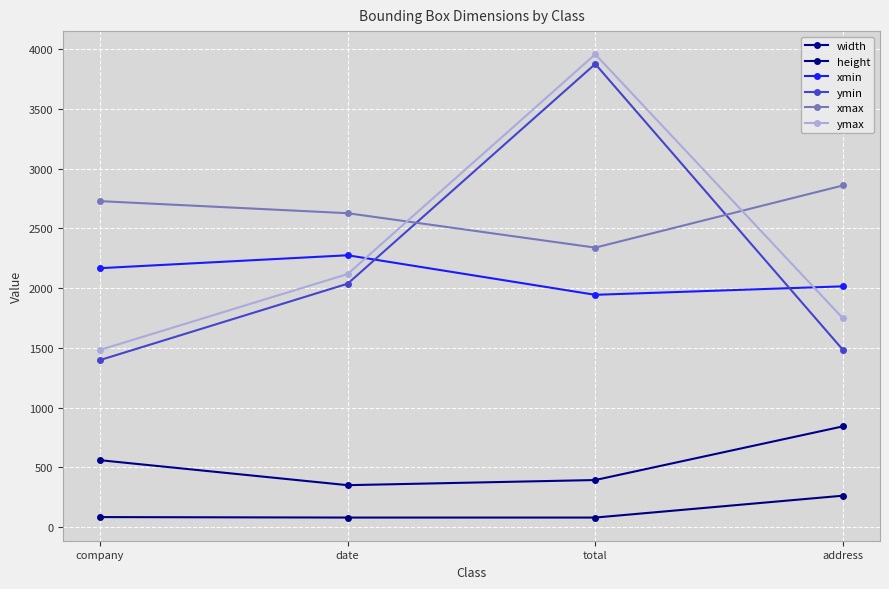

After their last crossing, which series has the higher values: xmin or ymax?

xmin